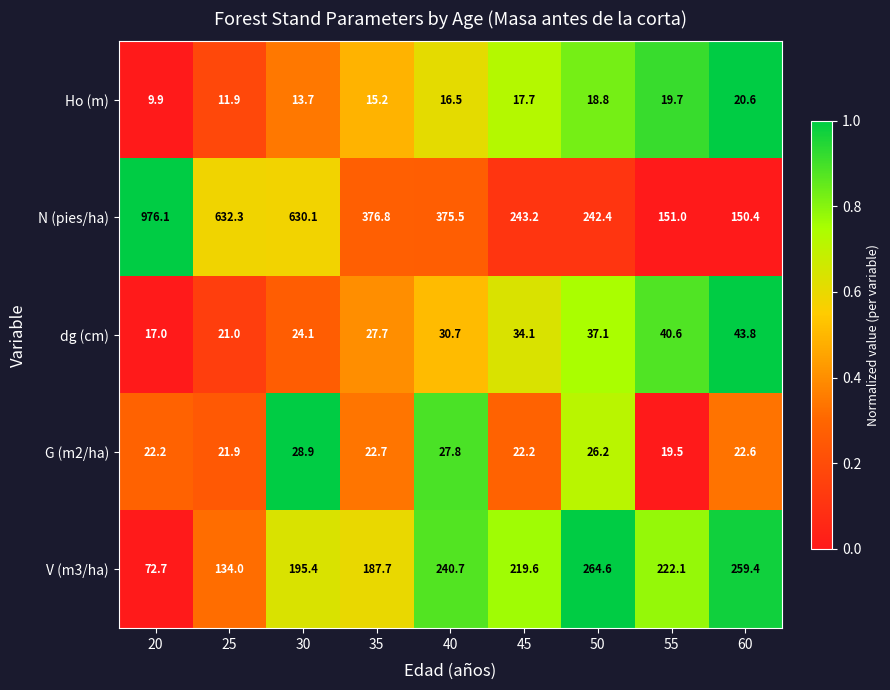

What is the total value across all series at 30?

892.2